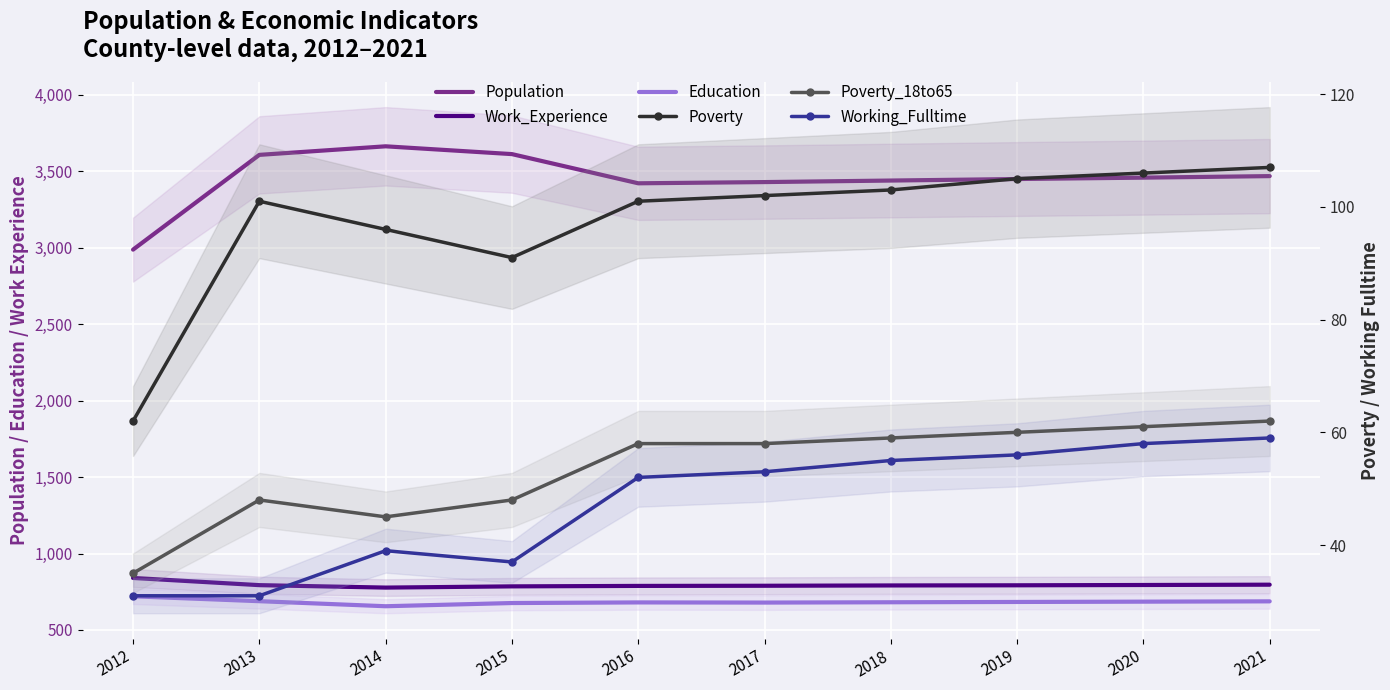

True or false: Poverty_18to65 has a value of 61 at 2020.

True